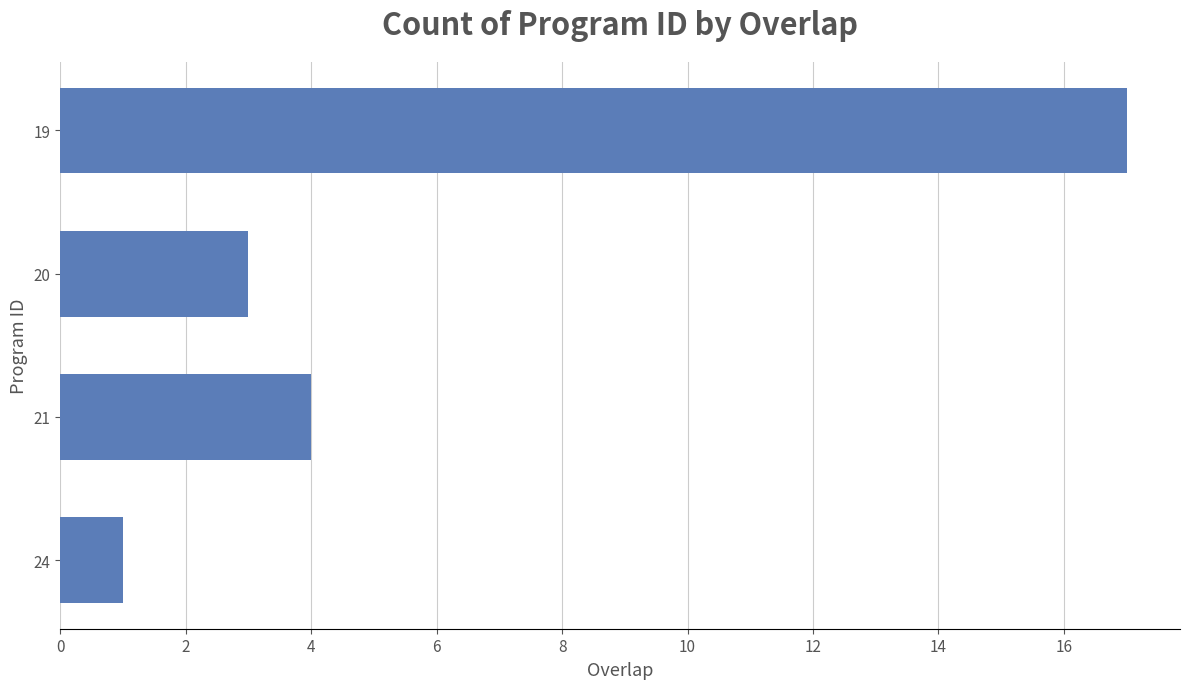

What is the average value?

6